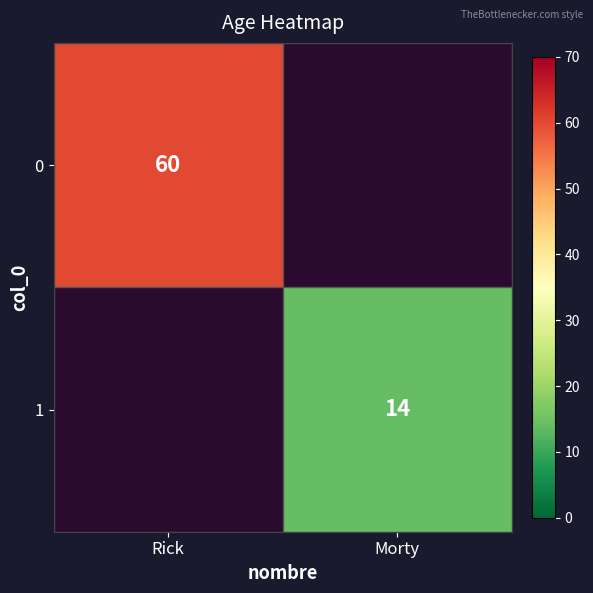

Is the value of 0 at Rick greater than the value of 1 at Morty?

Yes